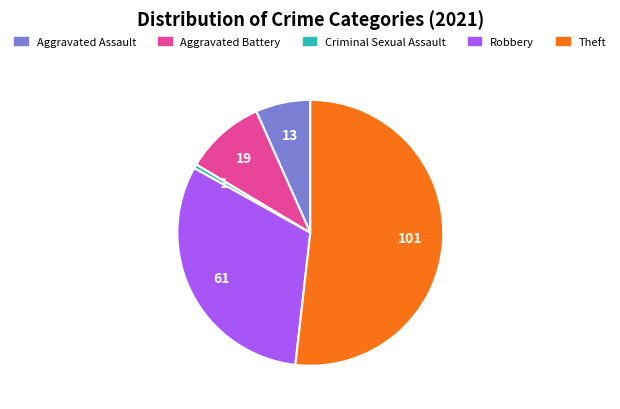

Which category accounts for the majority?

Theft